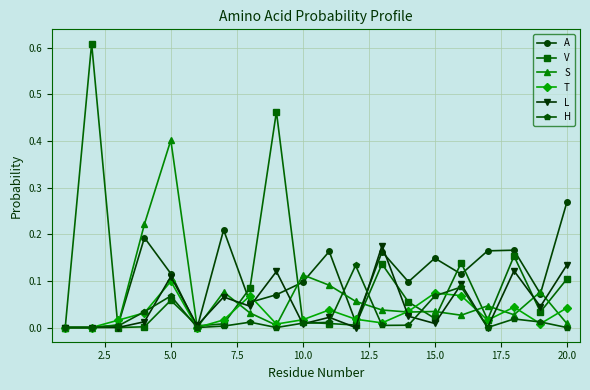

In T, how many points are higher than both neighbors (excluding endpoints)?

5